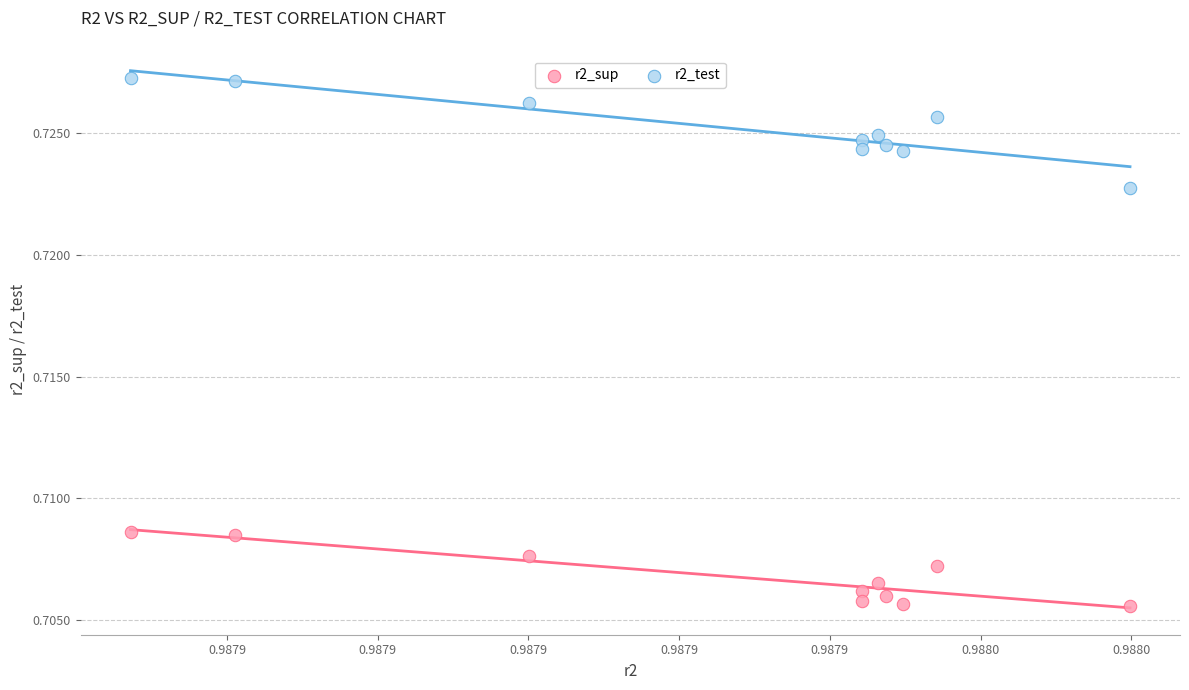

Which series contains the lowest Y value?

r2_sup